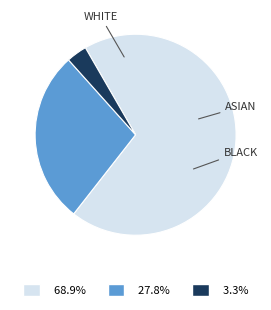

Is there a majority slice in this chart?

Yes